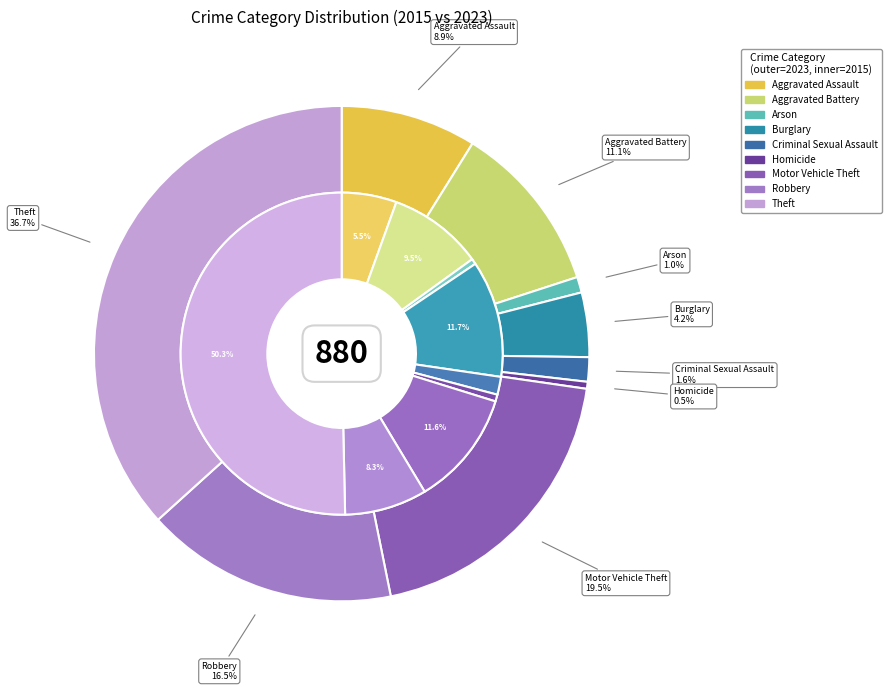

To the nearest percent, what percentage of the pie is 7?

8%